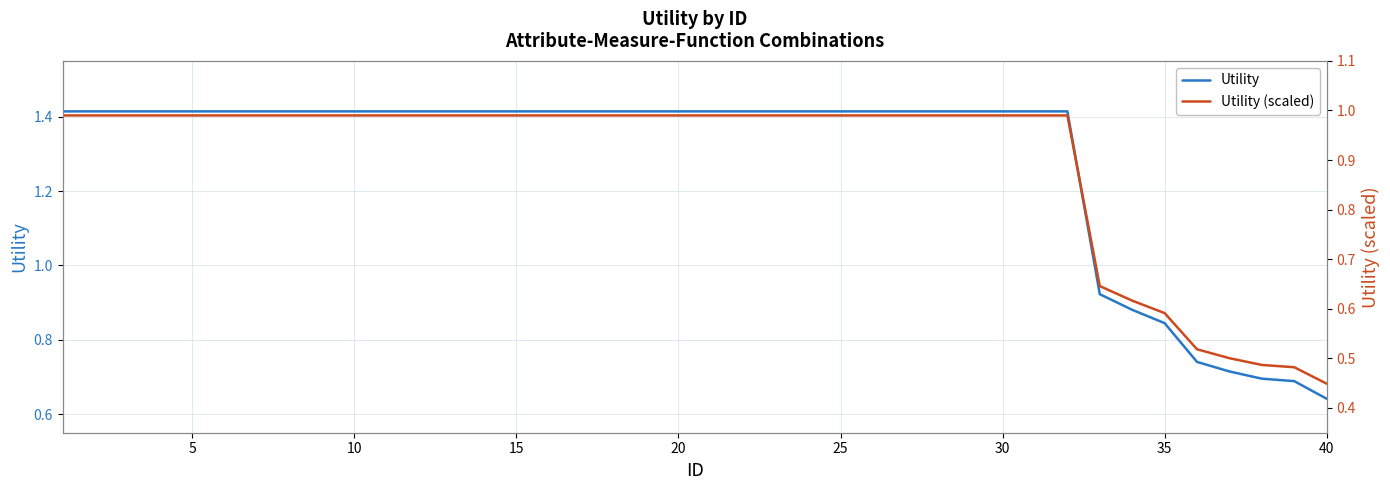

True or false: Utility (scaled) and Utility intersect in this chart.

False